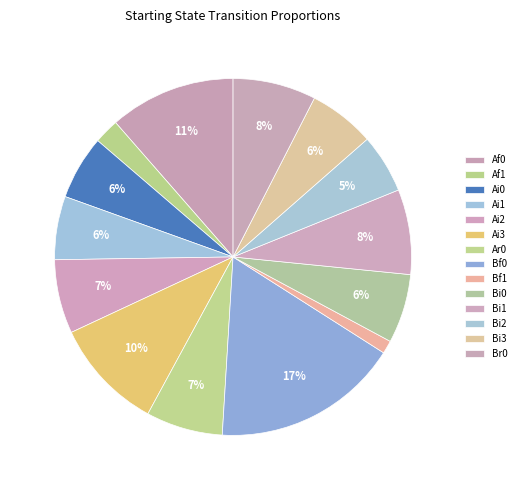

Rank the categories by value from highest to lowest.

Bf0, Af0, Ai3, Bi1, Br0, Ar0, Ai2, Bi0, Bi3, Ai0, Ai1, Bi2, Af1, Bf1